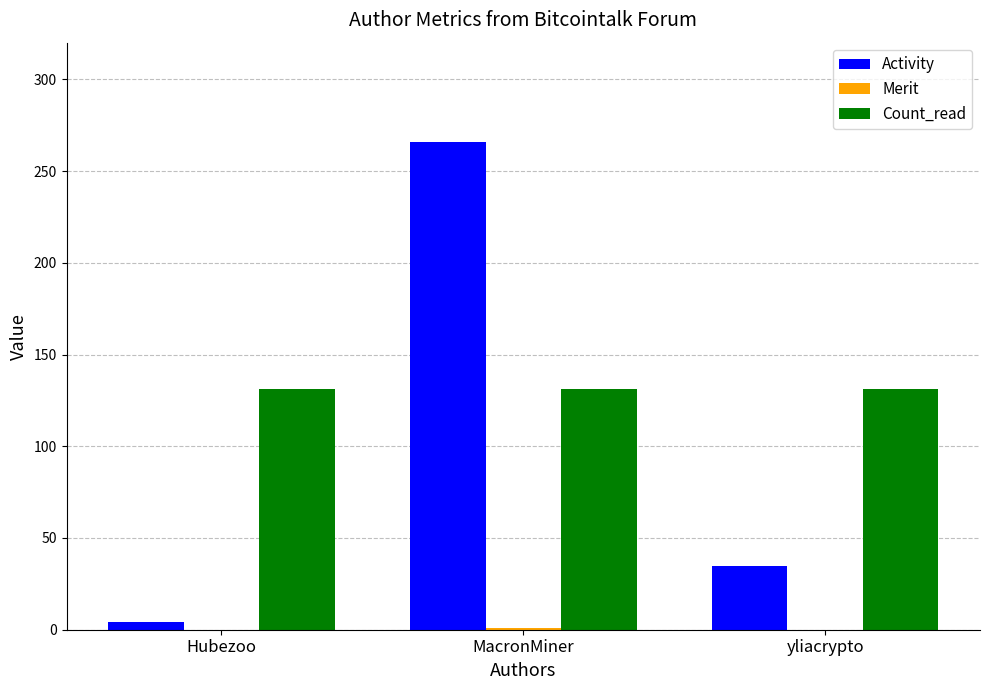

Which series has the largest total across all categories?

Count_read